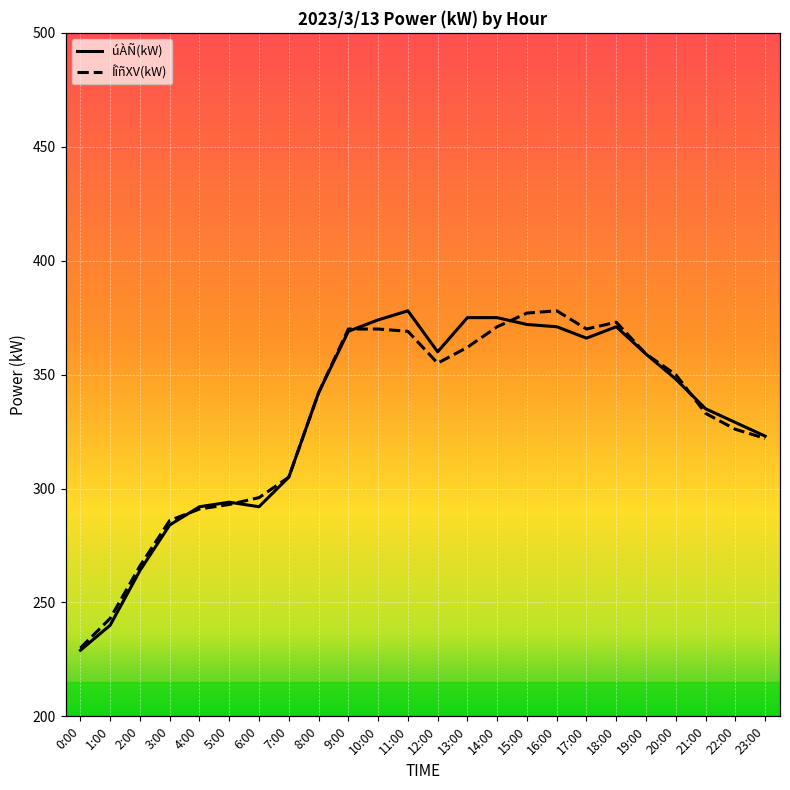

The value of úÀÑ(kW) at 9:00 is 369. True or false?

True